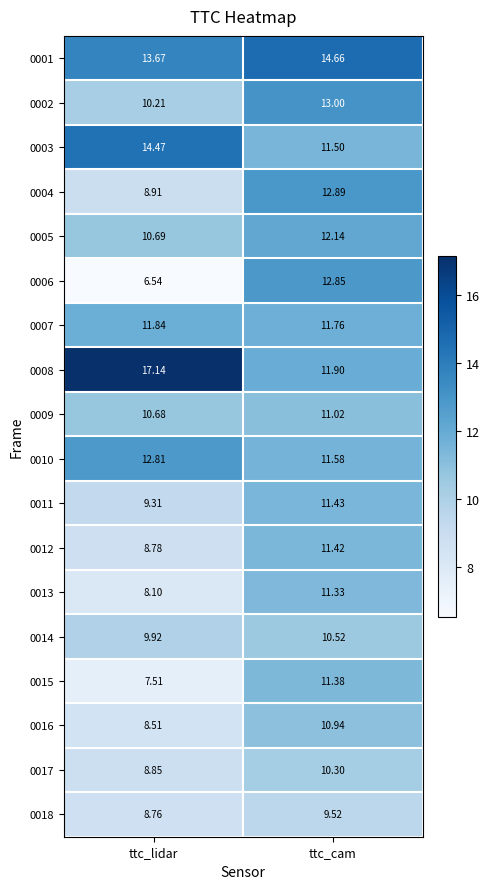

Where is 0009 nearest to the value 10?

ttc_lidar